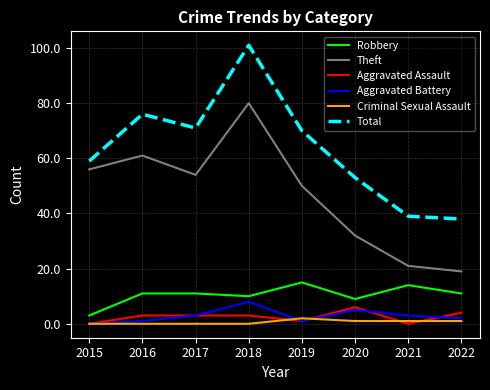

At which category does Aggravated Battery reach its first local valley?

2019